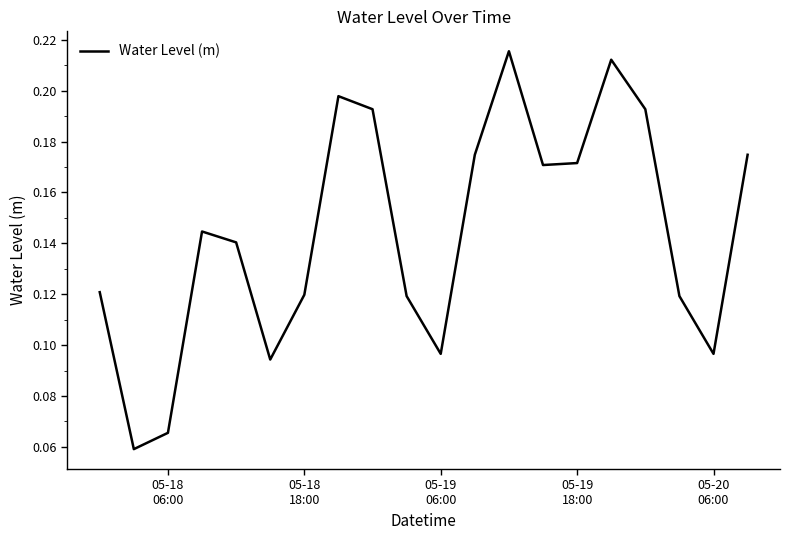

How many lines are shown in the chart?

1